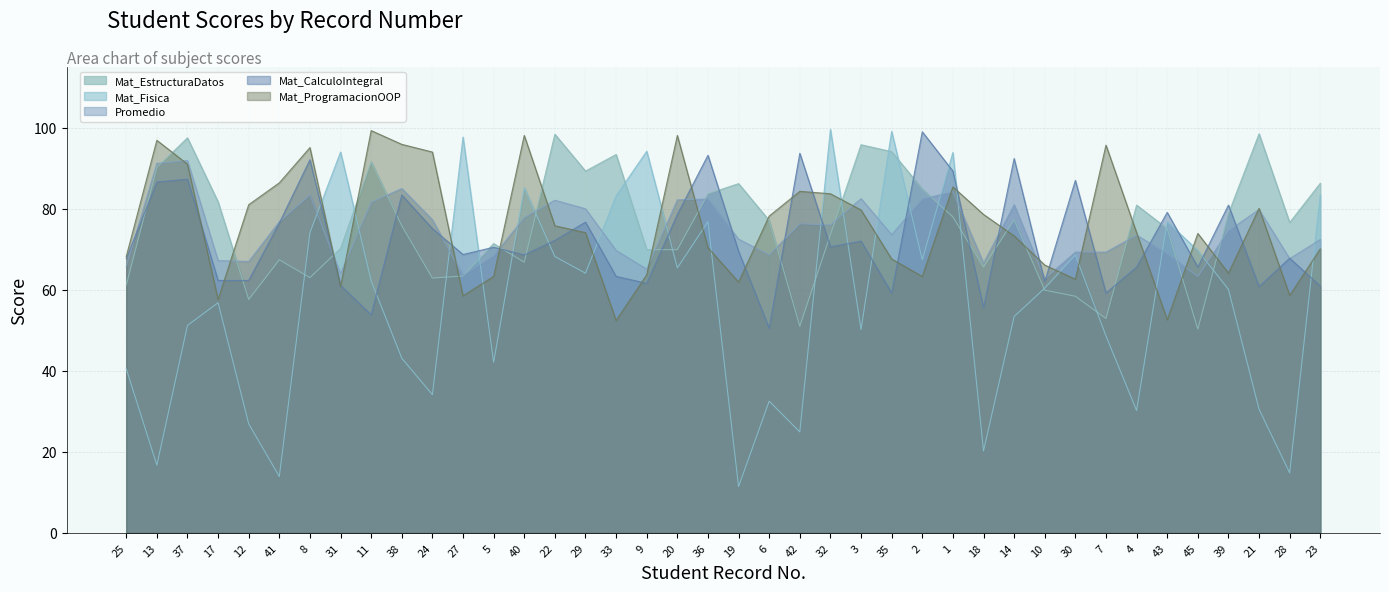

Reading left to right, what are all the values shown in this chart?

Mat_EstructuraDatos: 25=61.1	13=90.2	37=97.5	17=81.7	12=57.6	41=67.4	8=63.0	31=70.2	11=91.6	38=75.8	24=62.9	27=63.4	5=71.4	40=66.8	22=98.4	29=89.3	33=93.4	9=69.9	20=69.9	36=83.7	19=86.2	6=77.1	42=51.0	32=73.6	3=95.8	35=94.1	2=84.9	1=78.0	18=65.6	14=77.3	10=59.9	30=58.4	7=52.9	4=80.9	43=75.1	45=50.3	39=78.8	21=98.5	28=76.6	23=86.3
Mat_Fisica: 25=40.5	13=16.7	37=51.2	17=56.8	12=26.9	41=13.9	8=74.1	31=94.0	11=62.2	38=43.1	24=34.1	27=97.7	5=42.1	40=85.2	22=68.2	29=64.1	33=83.2	9=94.2	20=65.4	36=76.8	19=11.4	6=32.5	42=24.9	32=99.6	3=50.2	35=99.1	2=67.4	1=93.9	18=20.2	14=53.4	10=60.4	30=68.6	7=48.6	4=30.2	43=76.8	45=69.7	39=60.1	21=30.5	28=14.8	23=83.4
Promedio: 25=65.7	13=91.2	37=91.9	17=67.2	12=67.0	41=76.8	8=83.4	31=64.0	11=81.6	38=85.0	24=77.3	27=63.5	5=68.4	40=77.8	22=82.1	29=80.0	33=69.7	9=65.1	20=82.2	36=82.4	19=72.5	6=68.6	42=76.3	32=76.0	3=82.5	35=73.6	2=82.4	1=84.2	18=66.6	14=81.0	10=62.7	30=69.3	7=69.3	4=73.5	43=68.9	45=63.3	39=74.6	21=79.8	28=67.7	23=72.4
Mat_CalculoIntegral: 25=67.7	13=86.6	37=87.3	17=62.3	12=62.3	41=76.5	8=92.1	31=61.1	11=53.8	38=83.4	24=75.1	27=68.7	5=70.5	40=68.6	22=72.2	29=76.7	33=63.3	9=61.6	20=78.6	36=93.2	19=69.5	6=50.5	42=93.7	32=70.6	3=72.0	35=59.2	2=99.0	1=89.3	18=55.6	14=92.4	10=62.0	30=87.0	7=59.2	4=65.6	43=79.1	45=65.6	39=80.9	21=60.8	28=67.8	23=60.9
Mat_ProgramacionOOP: 25=68.2	13=96.9	37=91.0	17=57.6	12=81.0	41=86.4	8=95.1	31=60.8	11=99.3	38=95.9	24=94.0	27=58.5	5=63.3	40=98.1	22=75.8	29=74.1	33=52.4	9=63.7	20=98.1	36=70.4	19=61.9	6=78.2	42=84.3	32=83.7	3=79.7	35=67.6	2=63.3	1=85.4	18=78.6	14=73.3	10=66.1	30=62.6	7=95.7	4=74.1	43=52.6	45=73.9	39=64.1	21=80.1	28=58.6	23=70.1